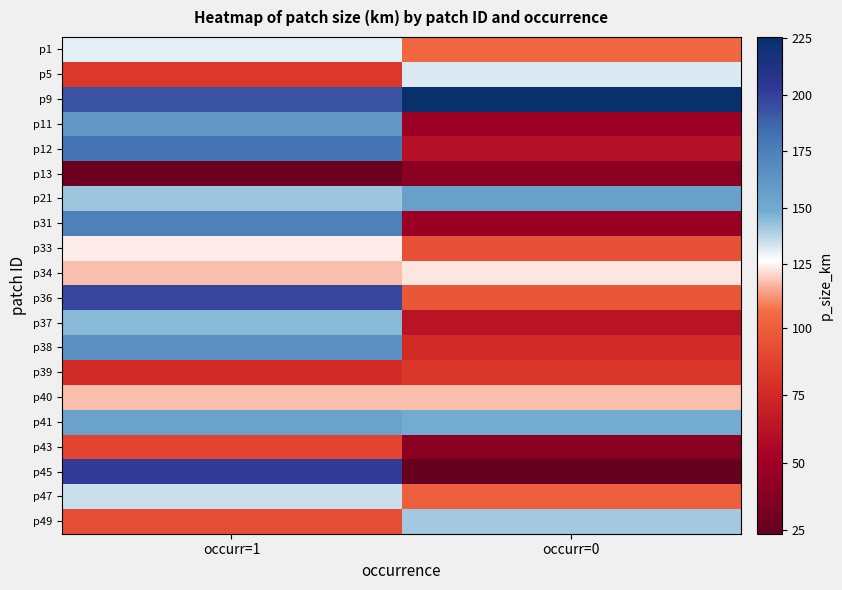

At how many categories does at least one series exceed 35?

2